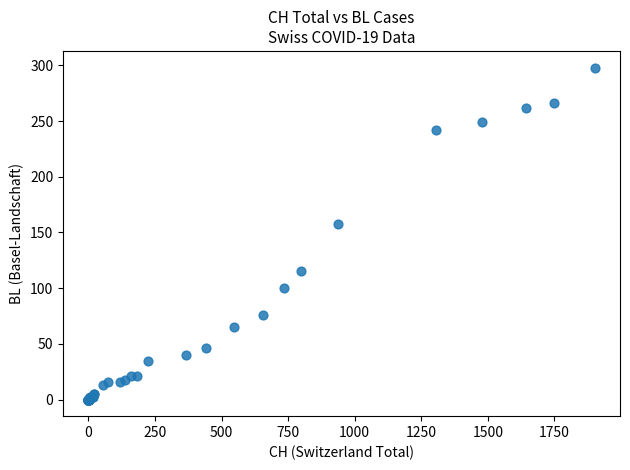

What Y value in the scatter plot is closest to 149?

158